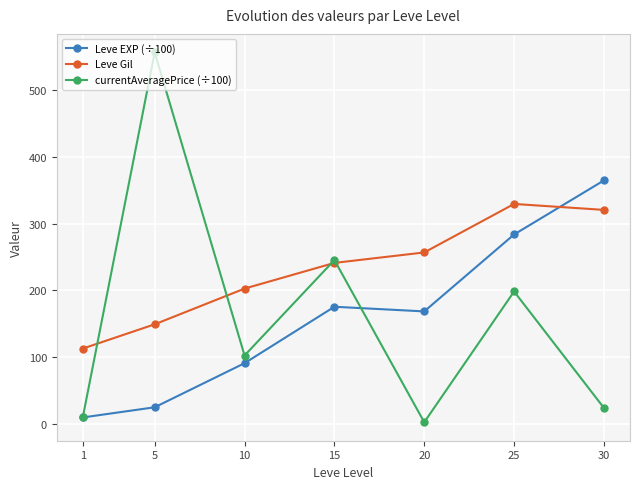

Does the chart display data point markers on the line(s)?

Yes